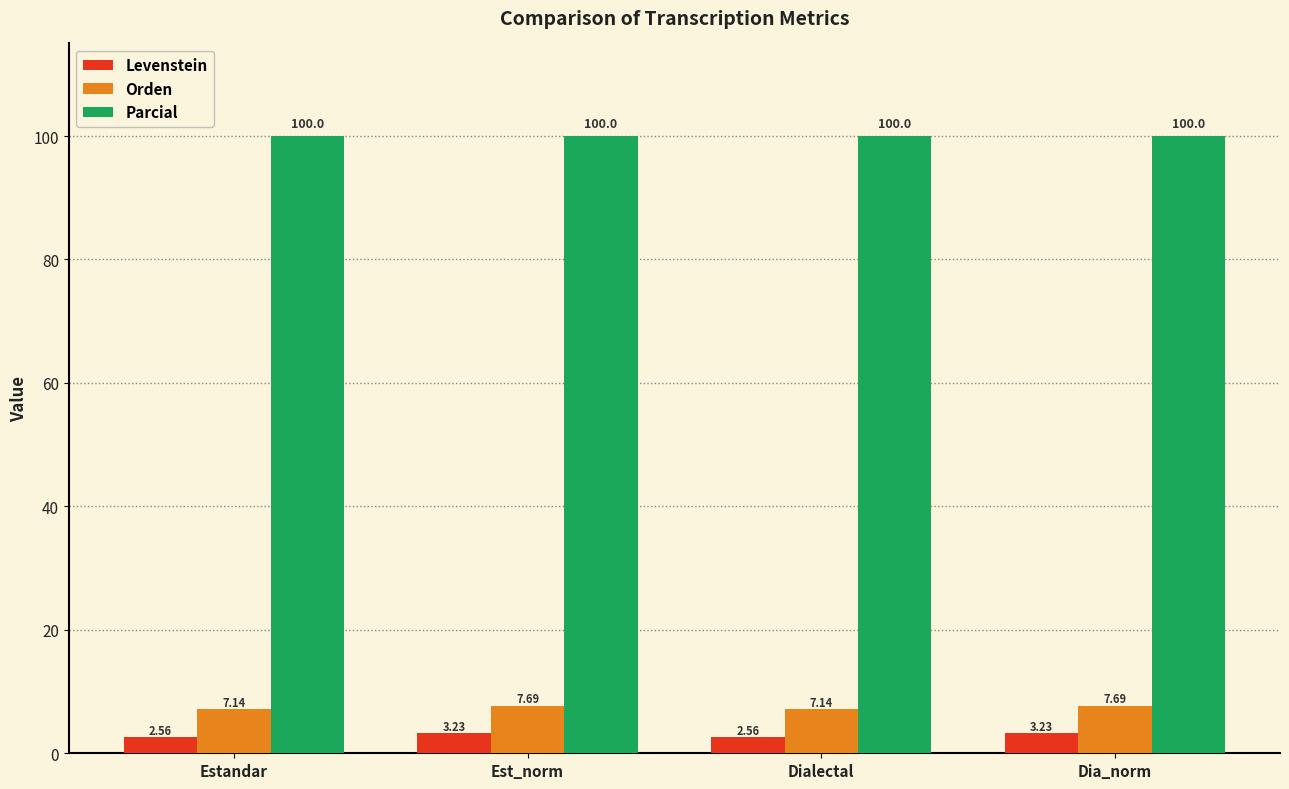

List the series in order of their peak value, highest first.

Parcial, Orden, Levenstein